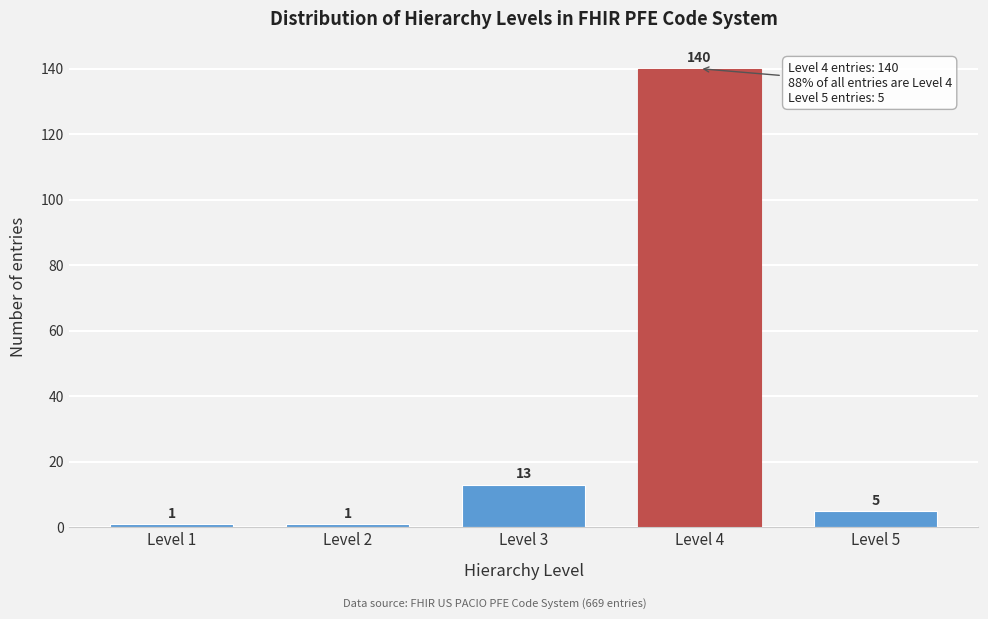

Reading left to right, extract all data points from this chart.

Level 1=1	Level 2=1	Level 3=13	Level 4=140	Level 5=5